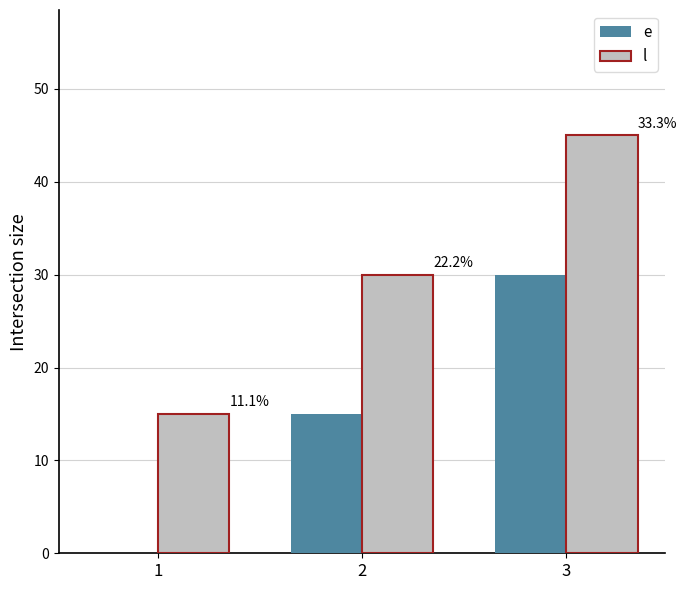

Which category has the highest value in the e series?

3